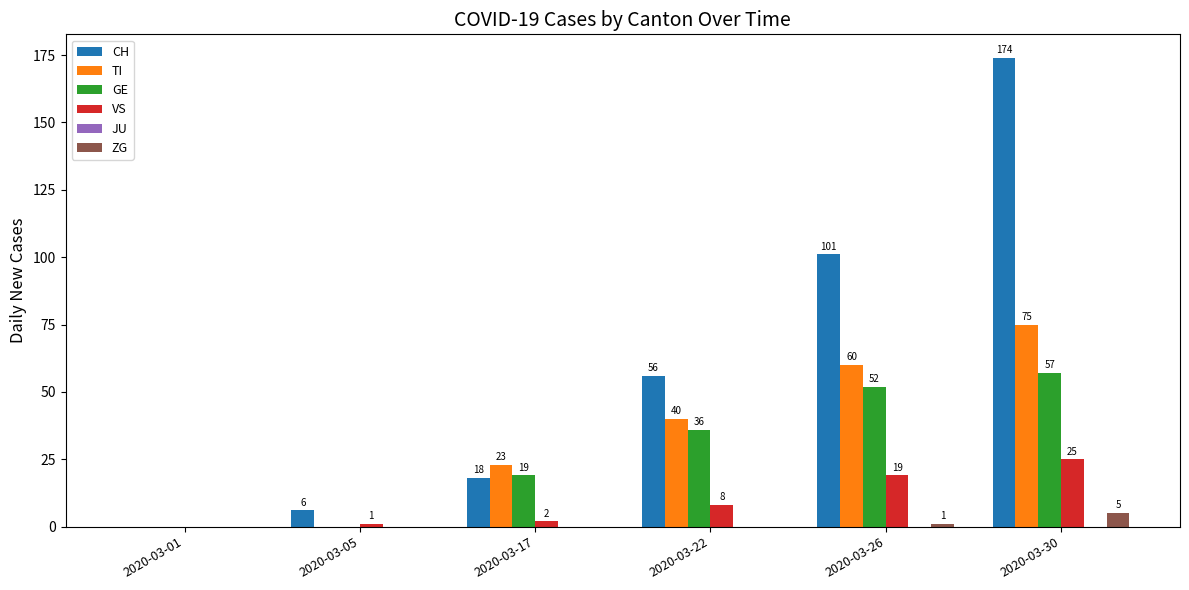

How many groups of bars are there?

6